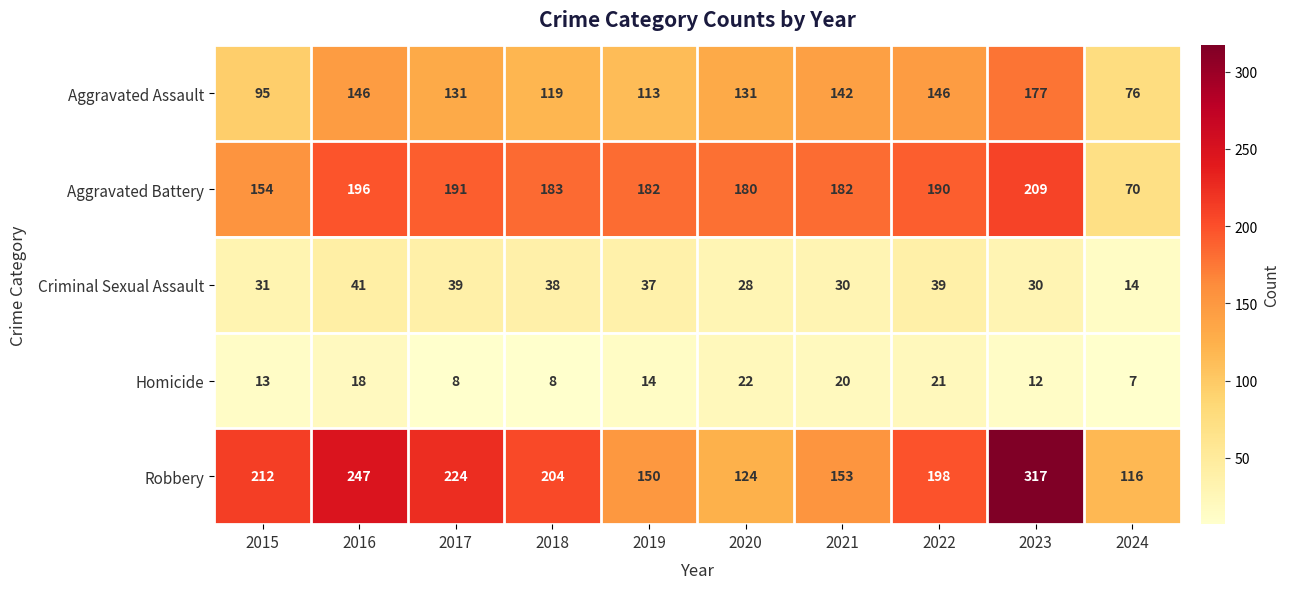

What is the maximum value for Aggravated Assault?

177